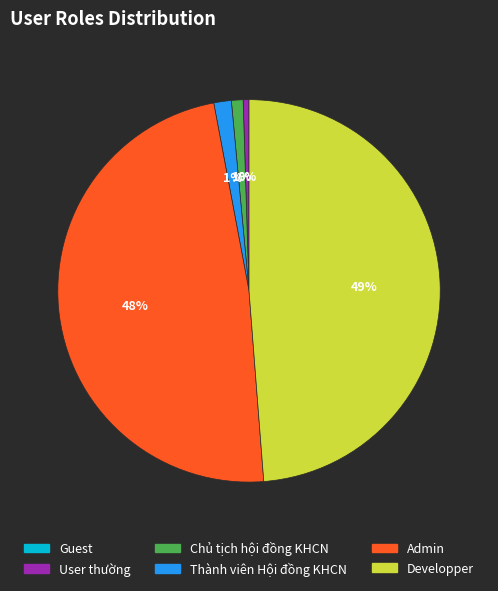

Is the sum of Admin and User thường greater than half?

No